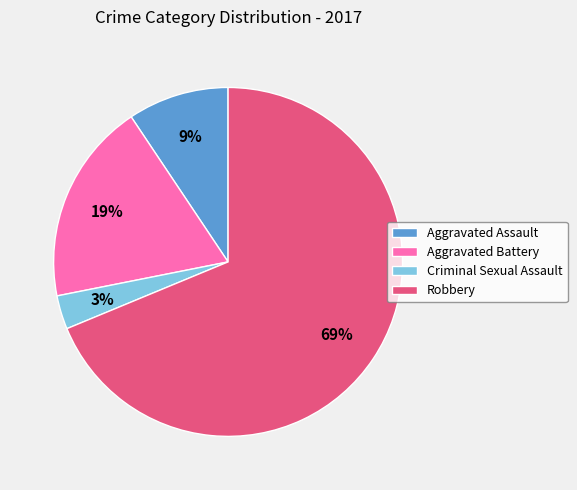

Is the sum of Robbery and Aggravated Assault greater than half?

Yes